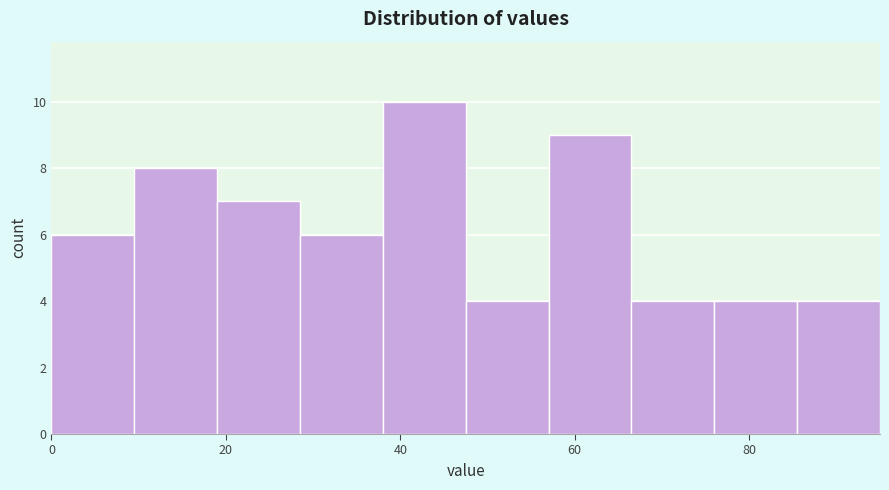

Reading left to right, list every bar in this chart as the range it spans on the x-axis followed by its height. Neither the bar edges nor the heights are printed on the chart, so give them approximately, as read against the axes.

0.0 to 9.5: 6
9.5 to 19.0: 8
19.0 to 28.5: 7
28.5 to 38.0: 6
38.0 to 47.5: 10
47.5 to 57.0: 4
57.0 to 66.5: 9
66.5 to 76.0: 4
76.0 to 85.5: 4
85.5 to 95.0: 4